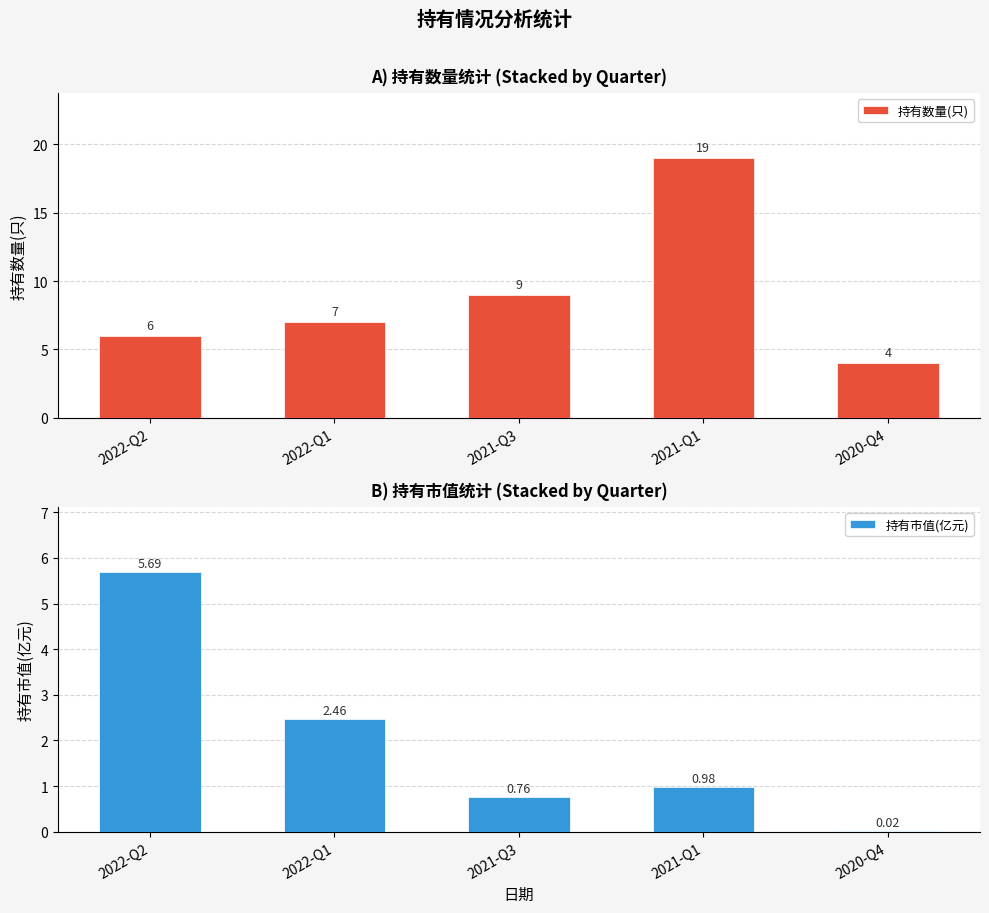

Where is 持有市值(亿元) nearest to the value 2?

2022-Q1